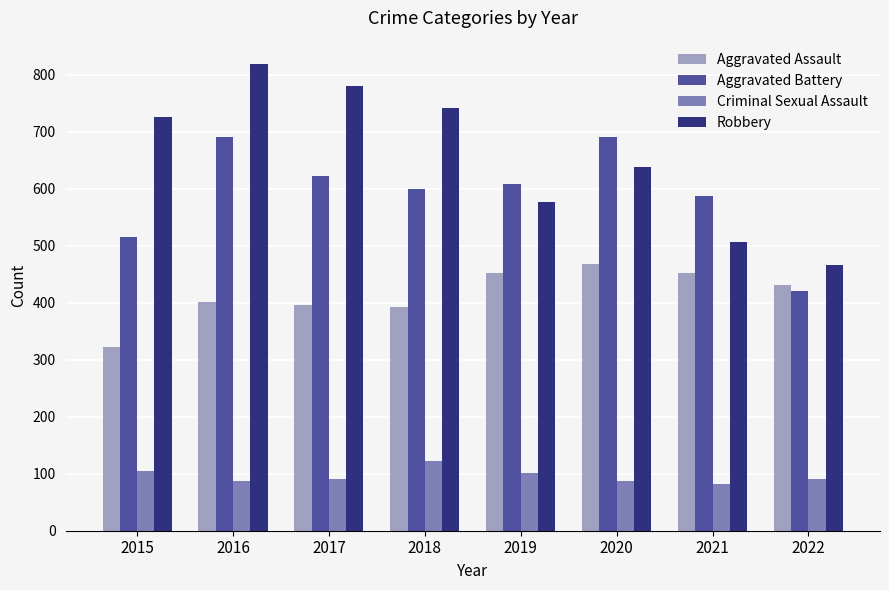

At how many categories does at least one series exceed 676?

5